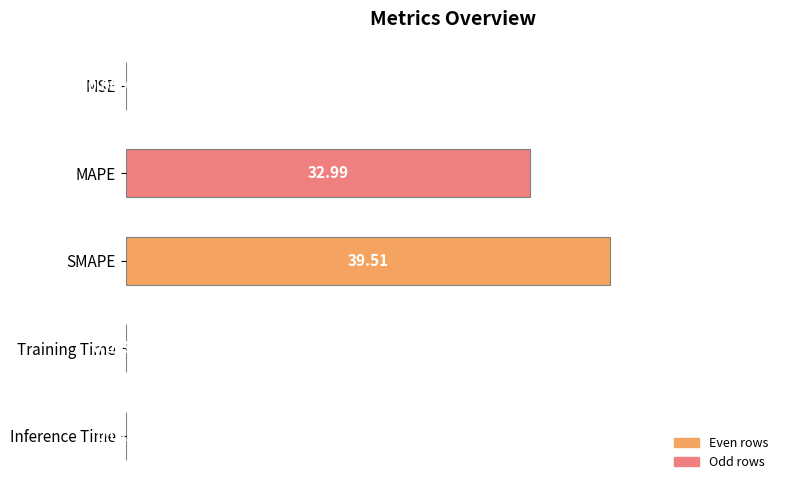

Which category has the highest value across all series?

SMAPE